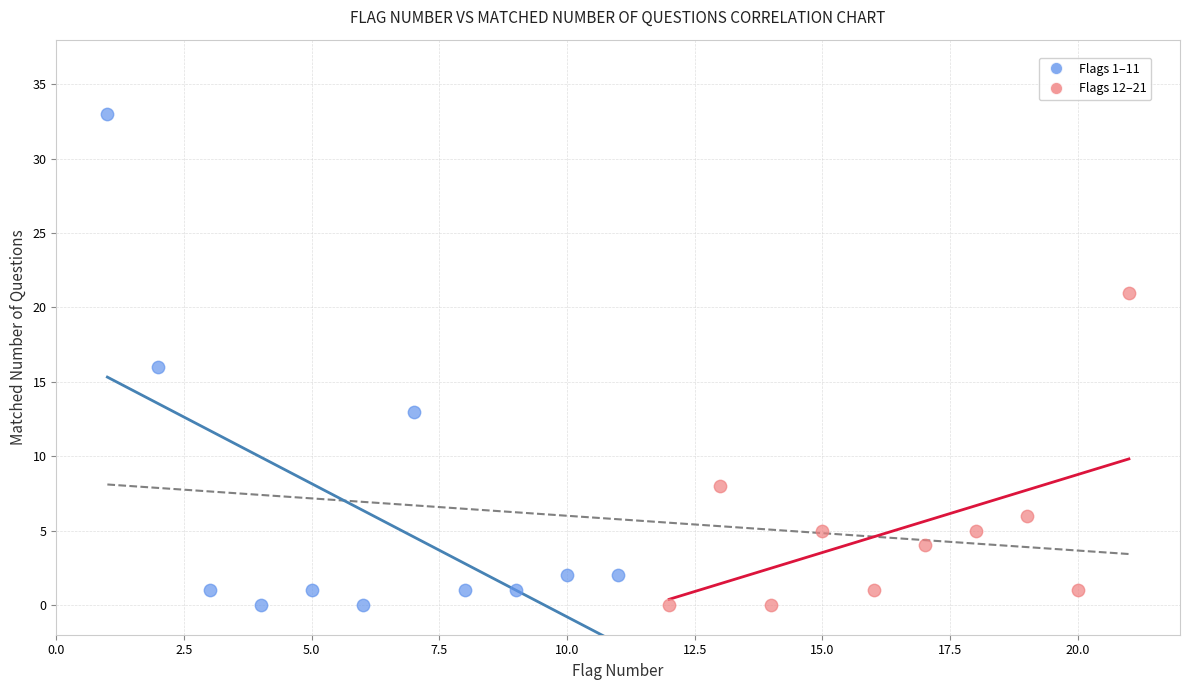

Which series has the largest Y range (max minus min)?

Flags 1–11